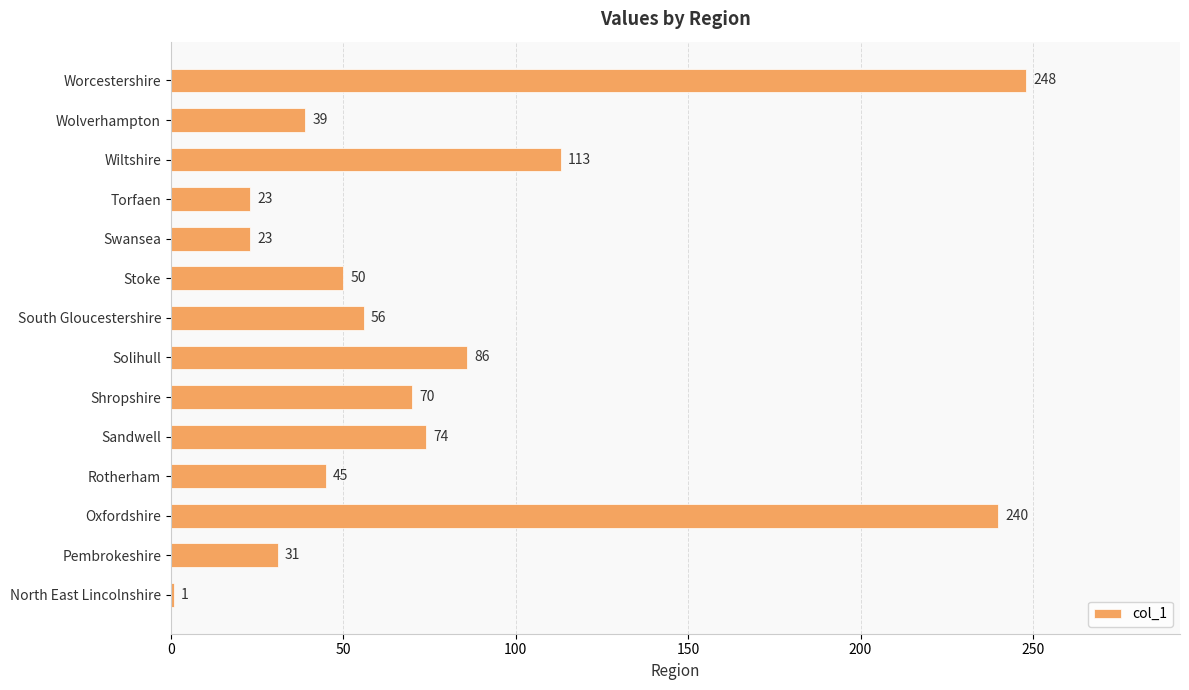

What is the ratio of the value at Oxfordshire to the value at Torfaen?

10.4